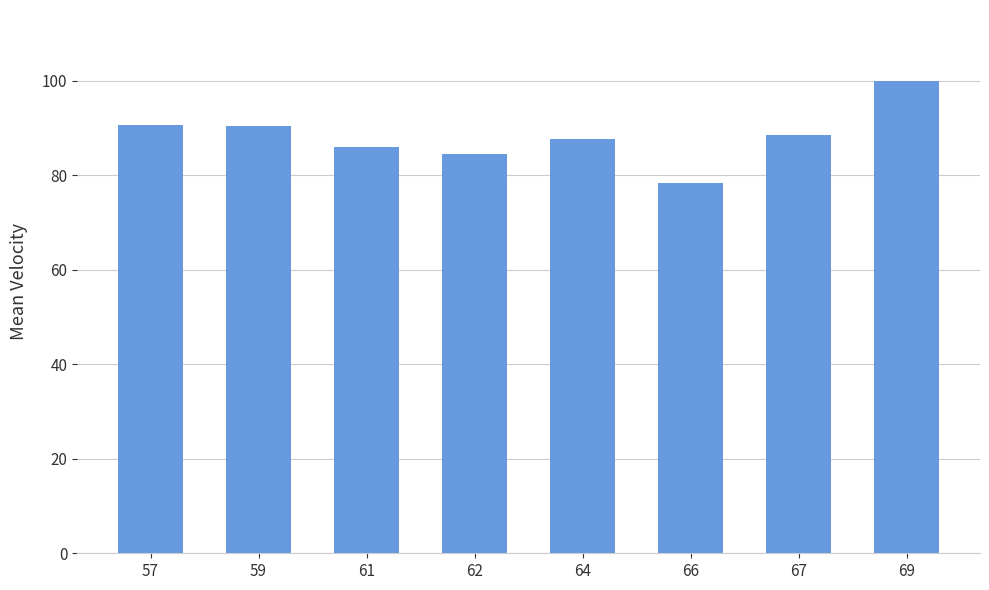

What is the sum of the values at 61 and 62?

170.6